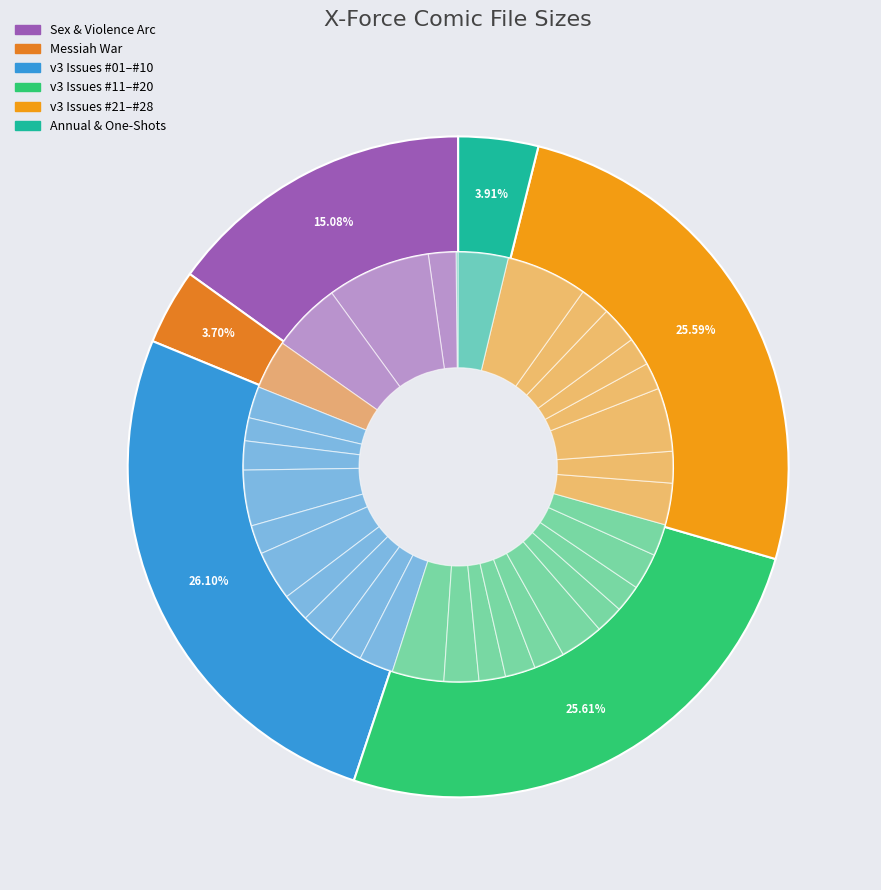

To the nearest percent, what is the average slice percentage?

3%